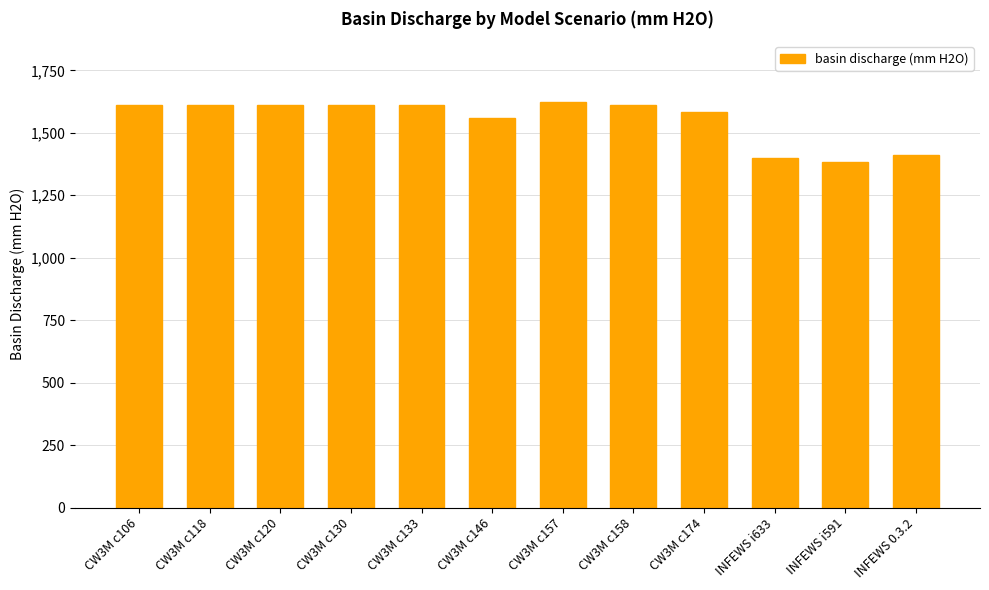

What is the approximate value at CW3M c158?

1611.5